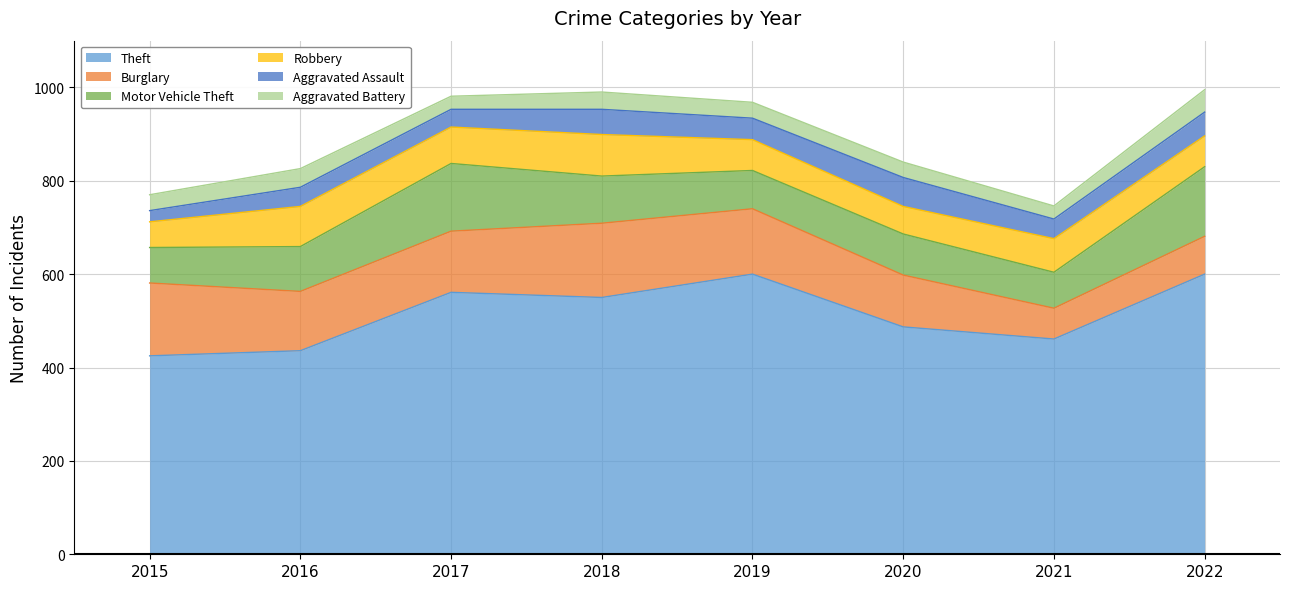

At which category is the sum across all series the highest?

2022